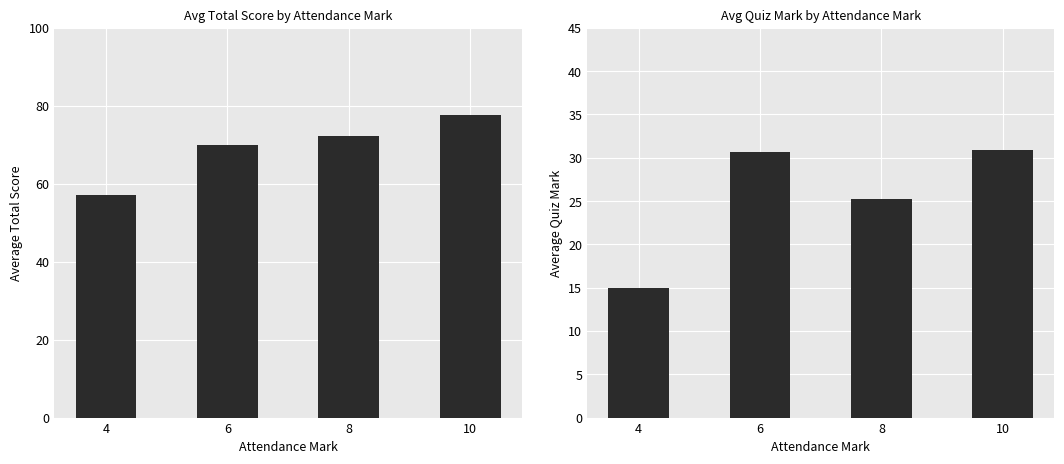

At which label is Total closest to 67?

6